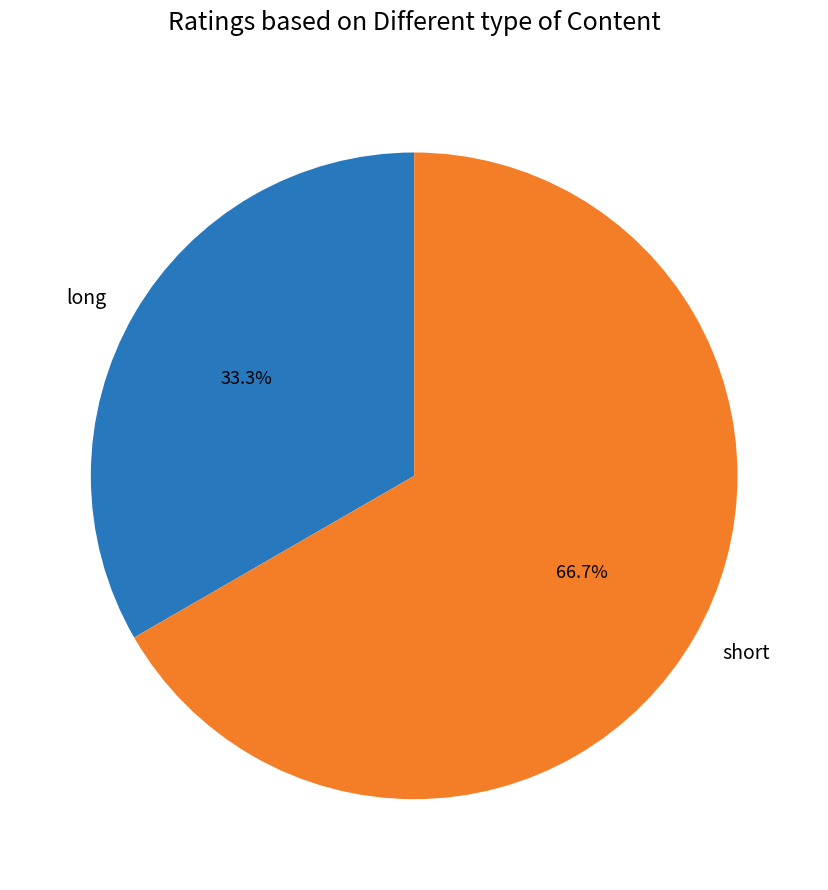

To the nearest percent, what percentage of the pie is long?

33%